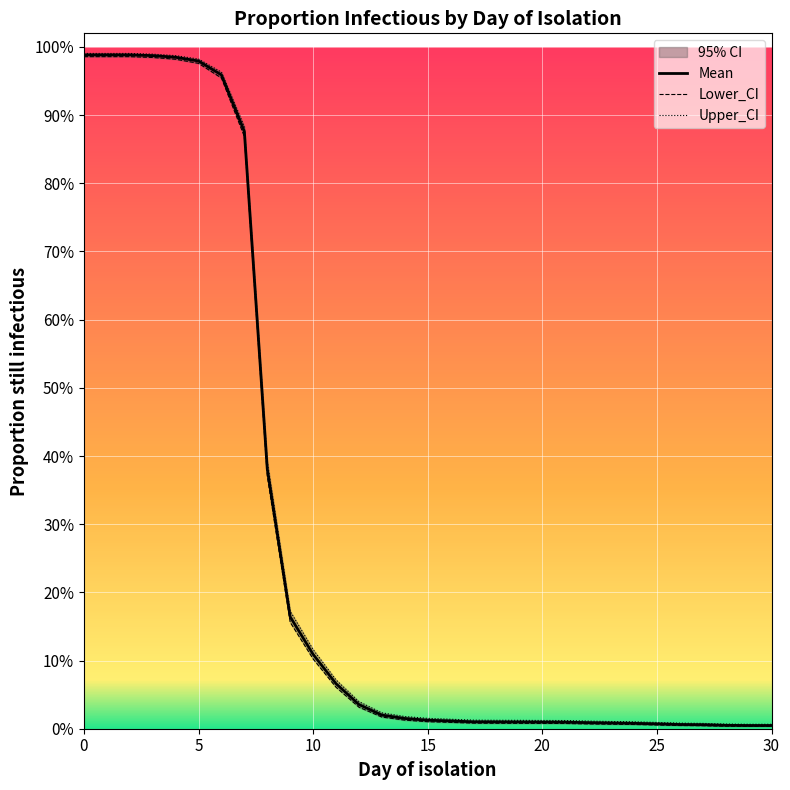

True or false: Mean has more than 1 points higher than both neighbors.

False